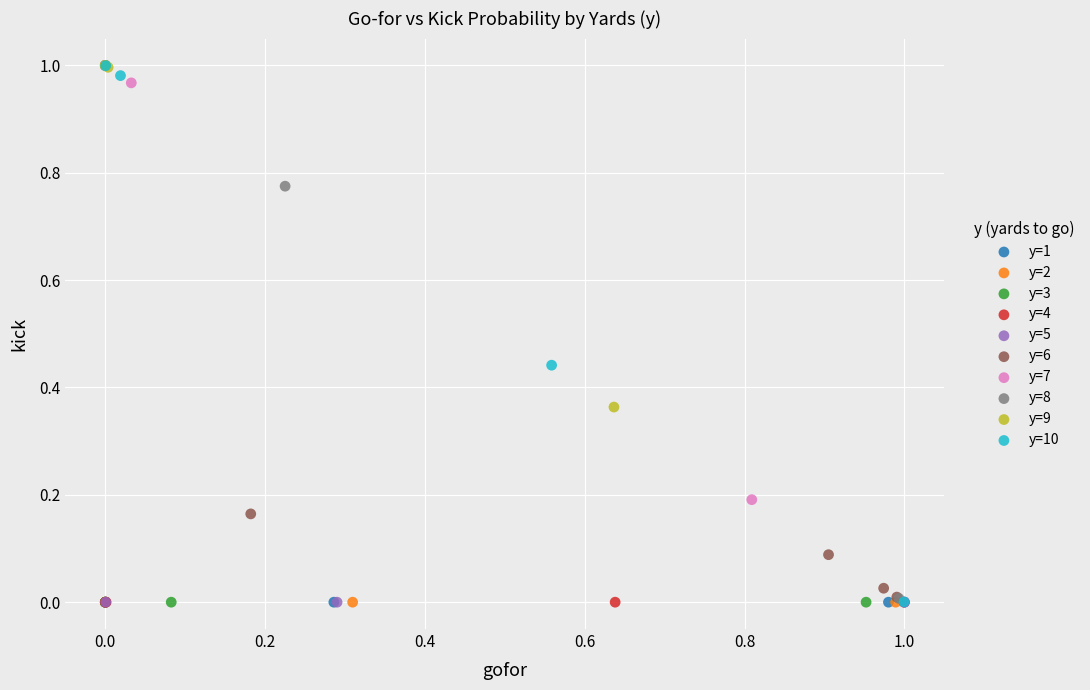

What are all the series names shown in the legend?

y=1, y=2, y=3, y=4, y=5, y=6, y=7, y=8, y=9, y=10